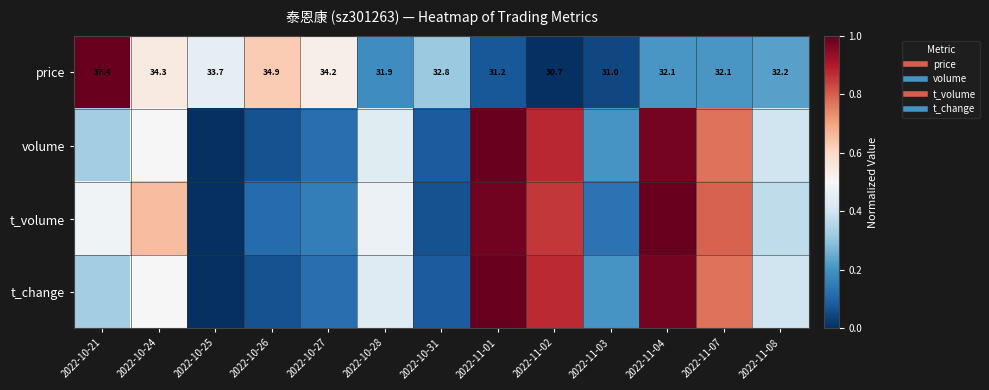

What is the difference between the highest and lowest values at 2022-10-28?

0.3